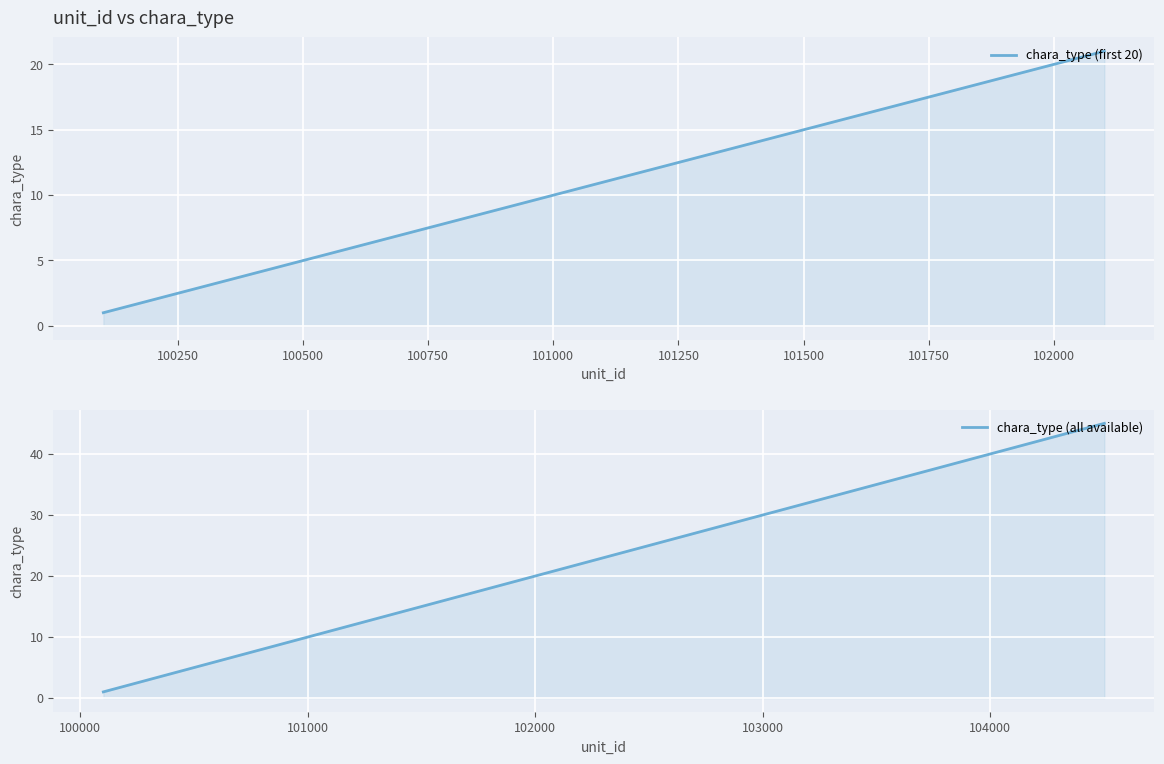

What is the change in value from 101701 to 102001?

+3